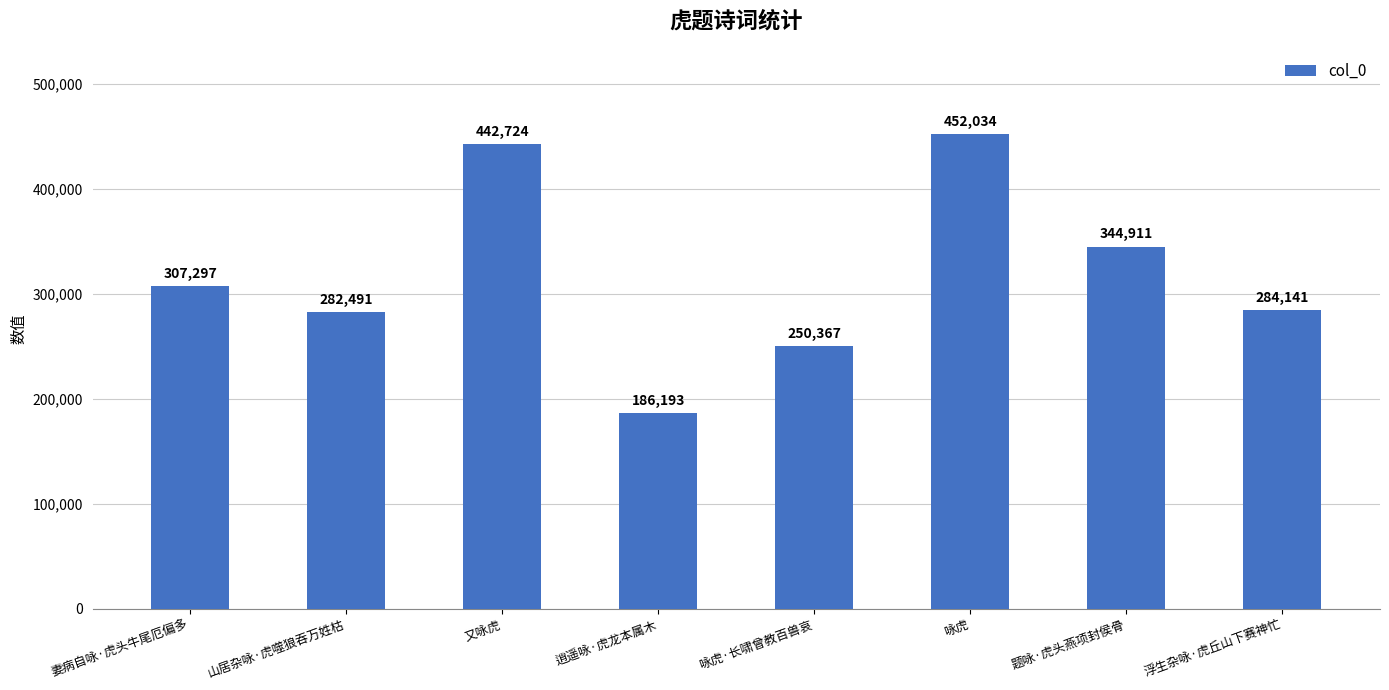

List the labels in order of value, largest first.

咏虎, 又咏虎, 题咏·虎头燕项封侯骨, 妻病自咏·虎头牛尾厄偏多, 浮生杂咏·虎丘山下赛神忙, 山居杂咏·虎噬狼吞万姓枯, 咏虎·长啸曾教百兽哀, 逍遥咏·虎龙本属木